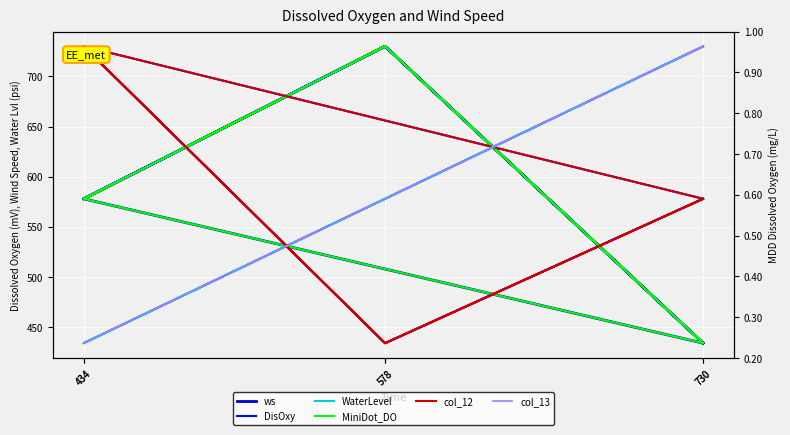

What is the label of the 5th point from the left?

578